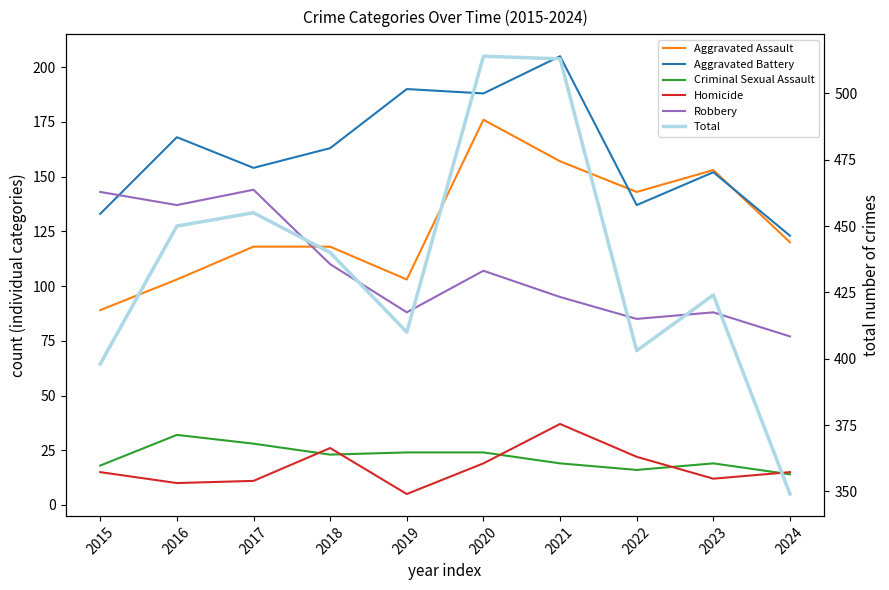

Reading left to right, list all the values displayed in this chart.

Aggravated Assault: 89	103	118	118	103	176	157	143	153	120
Aggravated Battery: 133	168	154	163	190	188	205	137	152	123
Criminal Sexual Assault: 18	32	28	23	24	24	19	16	19	14
Homicide: 15	10	11	26	5	19	37	22	12	15
Robbery: 143	137	144	110	88	107	95	85	88	77
Total: 398	450	455	440	410	514	513	403	424	349